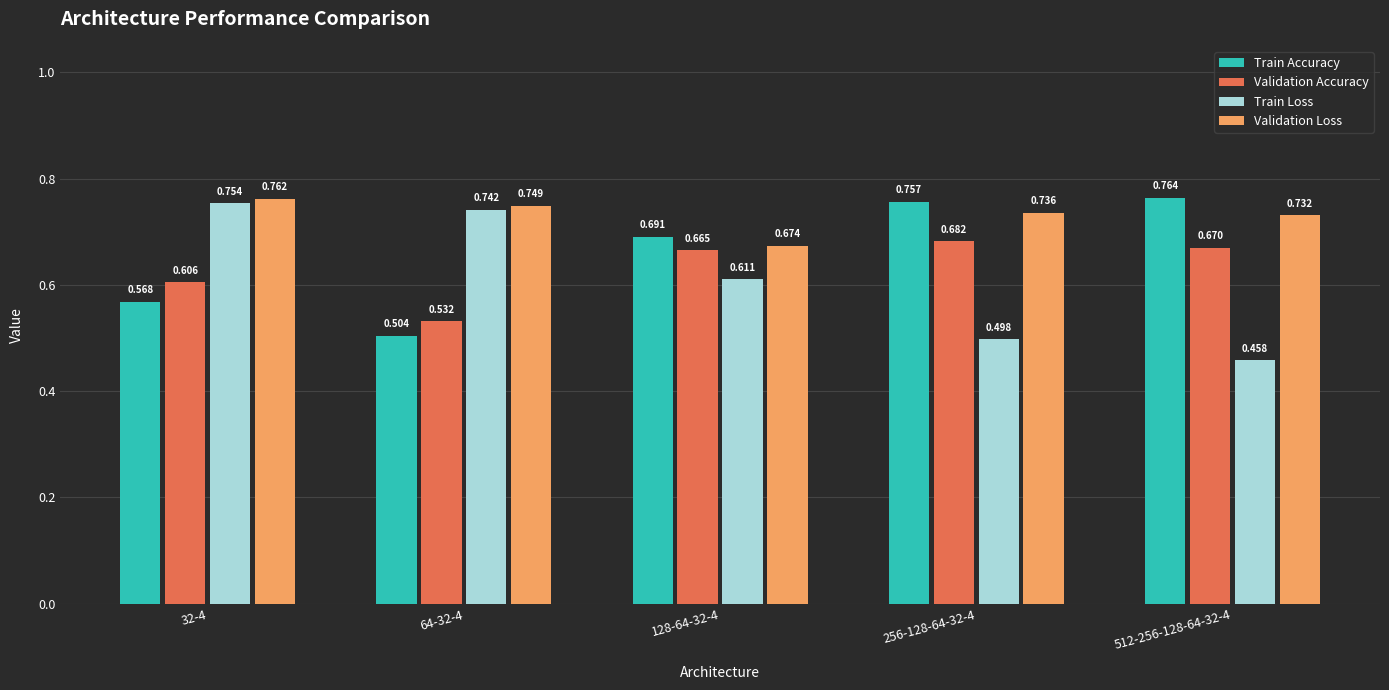

What position from the right is 512-256-128-64-32-4?

1